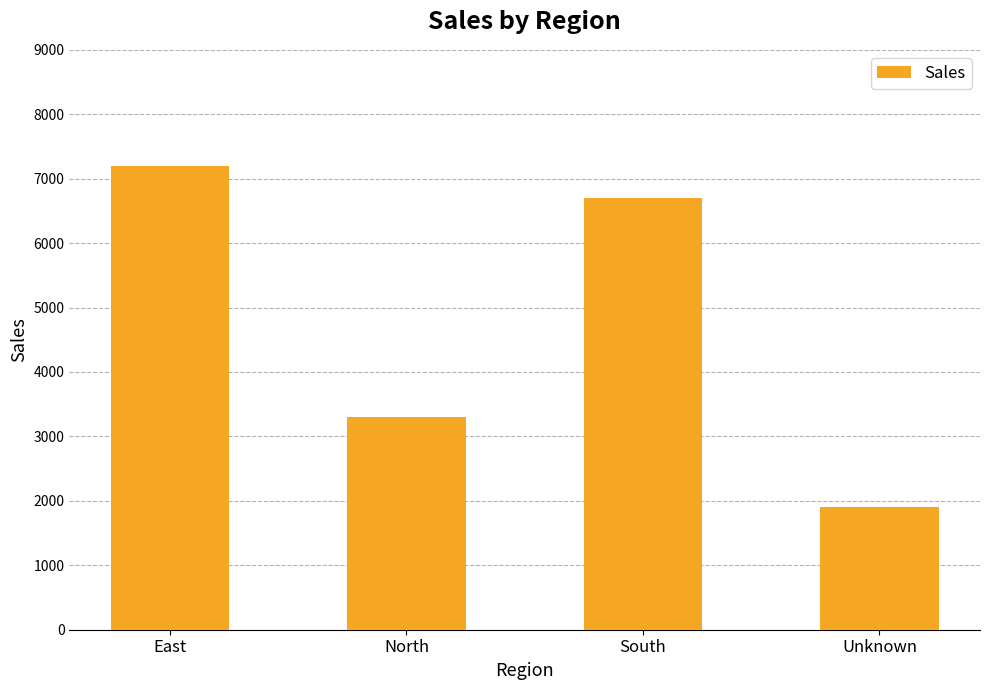

Reading left to right, extract all data points from this chart.

East=7200	North=3300	South=6700	Unknown=1900